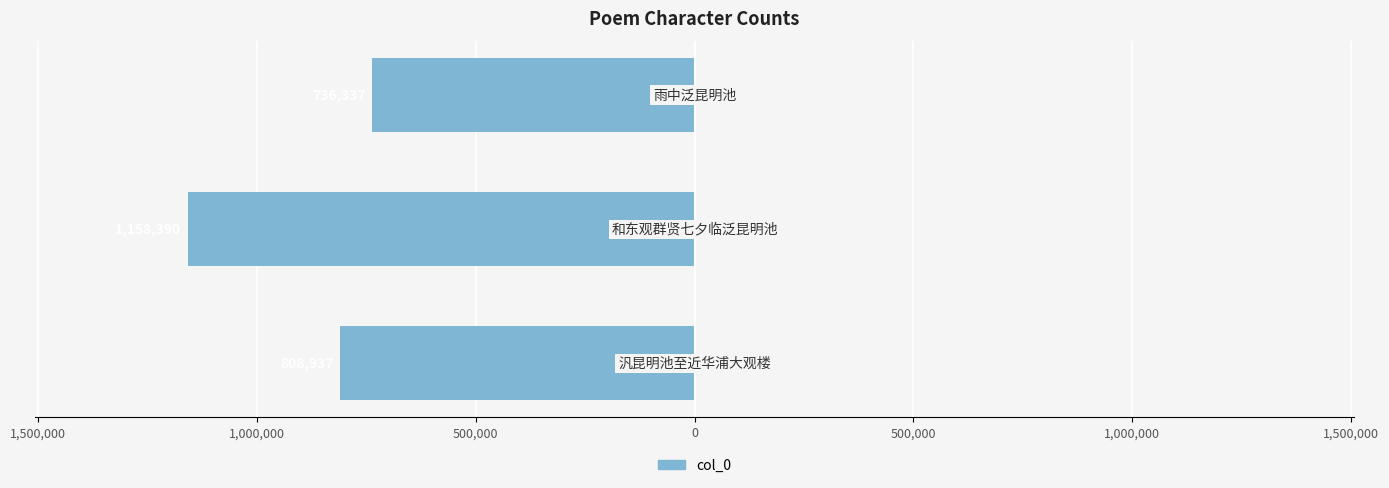

Are the bars grouped side by side (vs. stacked)?

No